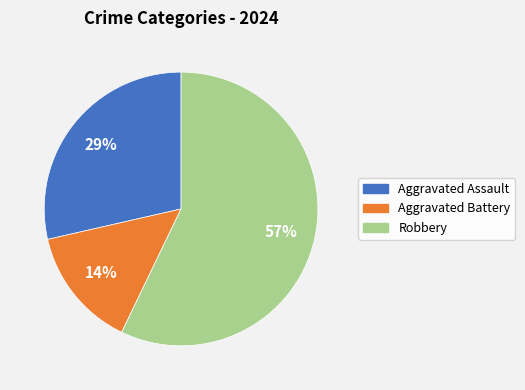

What percentage is the Aggravated Battery slice, to the nearest percent?

14%